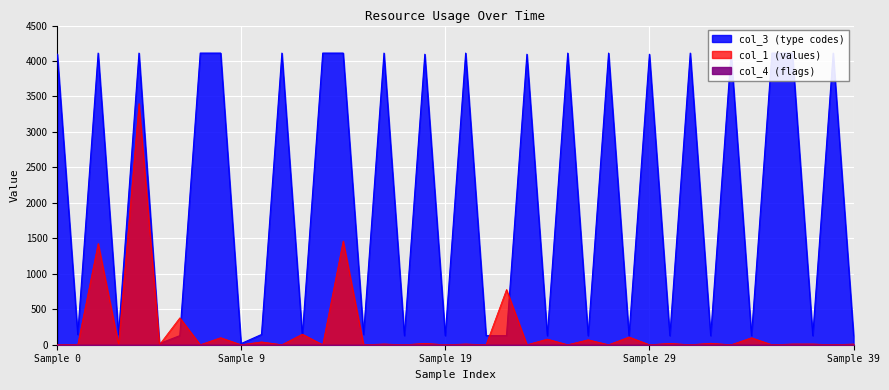

What is the difference between the col_1 values at 30 and 6?

359.7